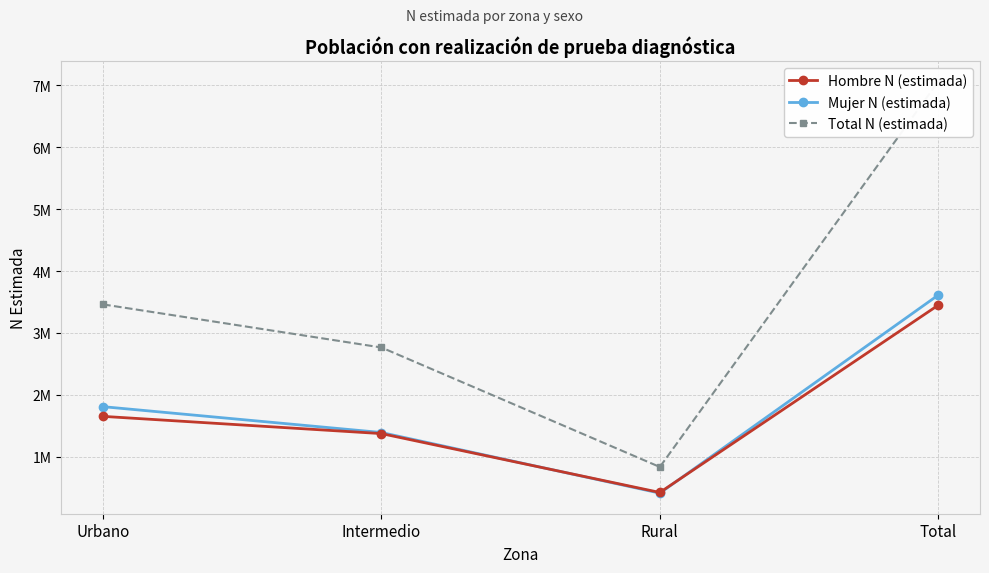

List the labels in order of Hombre N (estimada) value, smallest first.

Rural, Intermedio, Urbano, Total